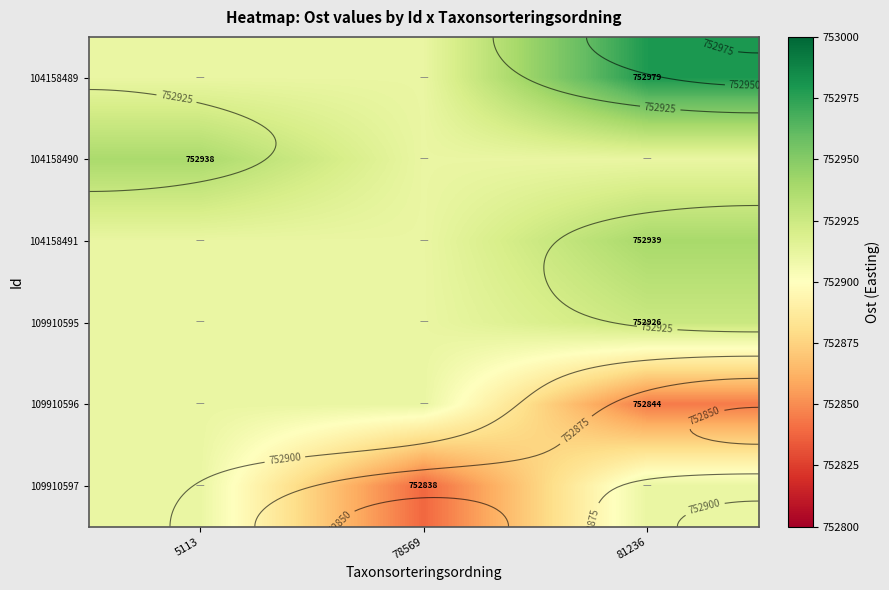

Between 5113 and 81236, which is larger?

81236